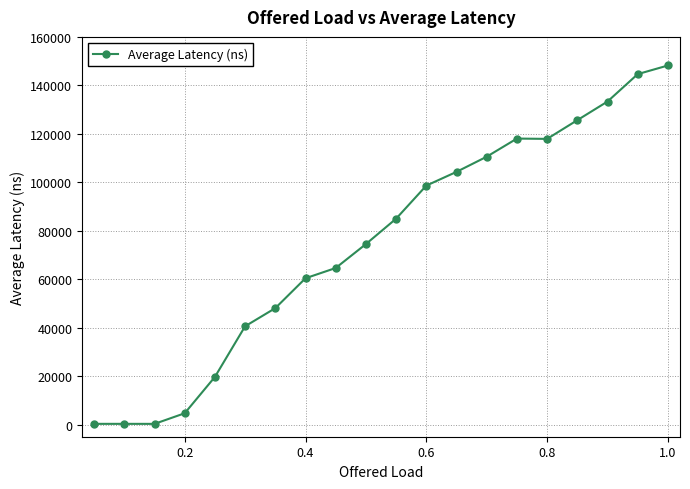

What is the difference between the second highest and second lowest values?

144328.4